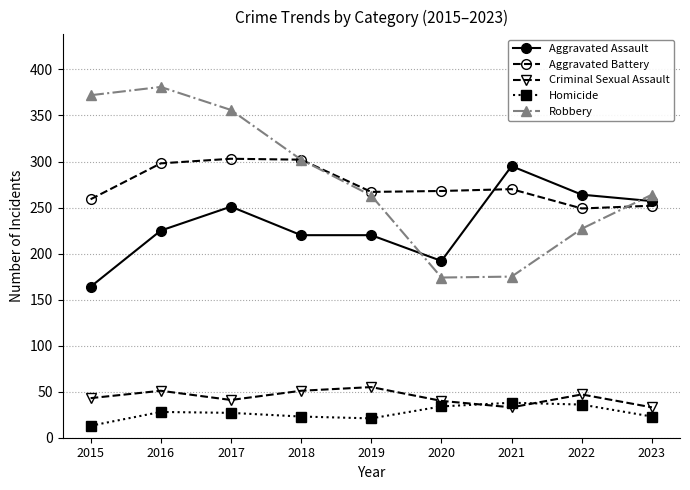

Does the chart have visible grid lines?

Yes